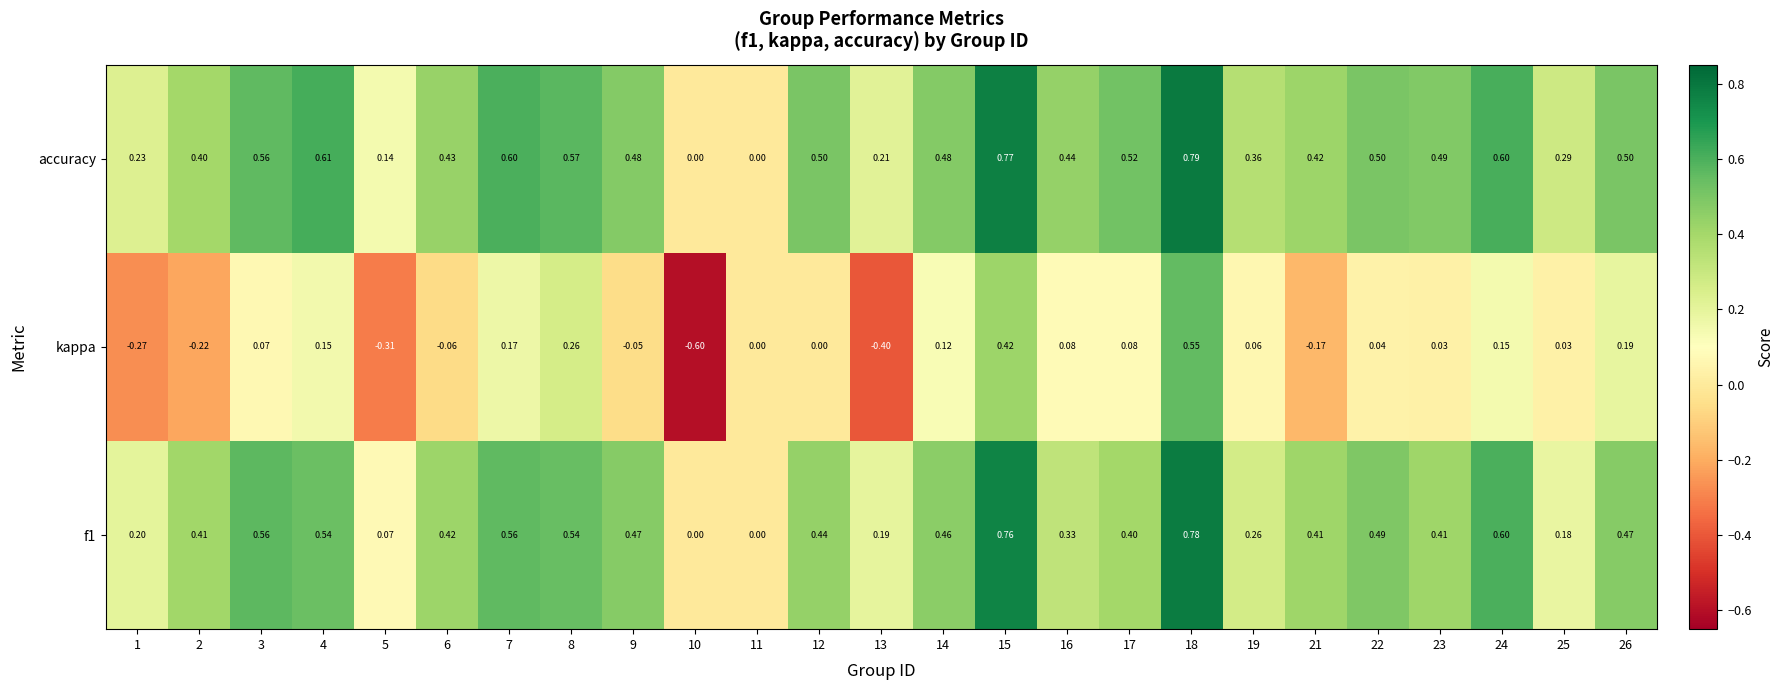

Which series changed the most between 6 and 15?

kappa